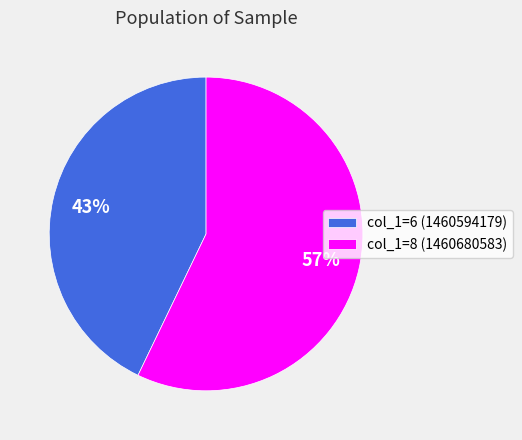

What is the largest slice in the pie chart?

col_1=8 (1460680583)